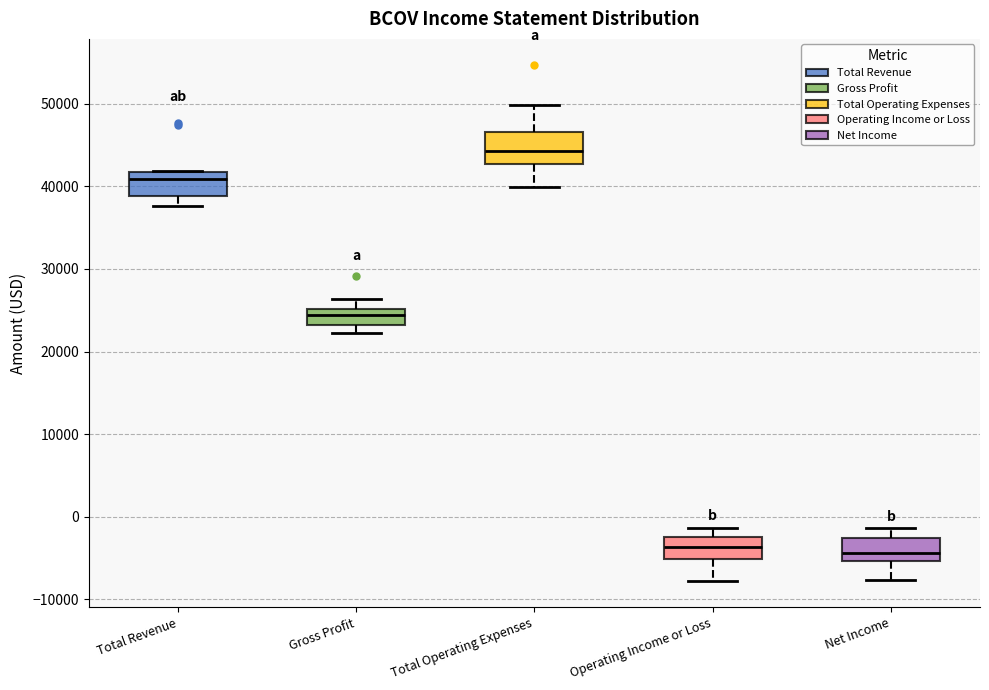

Reading left to right, read every box against the y-axis: the position of its median line, the range the box covers, and the ends of its whiskers. The values are not printed on the chart, so give them approximately, as read against the axis.

Total Revenue: median 41000, box 39000 to 42000, whiskers 38000 to 42000
Gross Profit: median 24000, box 23000 to 25000, whiskers 22000 to 26000
Total Operating Expenses: median 44000, box 43000 to 47000, whiskers 40000 to 50000
Operating Income or Loss: median -4000, box -5000 to -2000, whiskers -8000 to -1000
Net Income: median -4000, box -5000 to -3000, whiskers -8000 to -1000